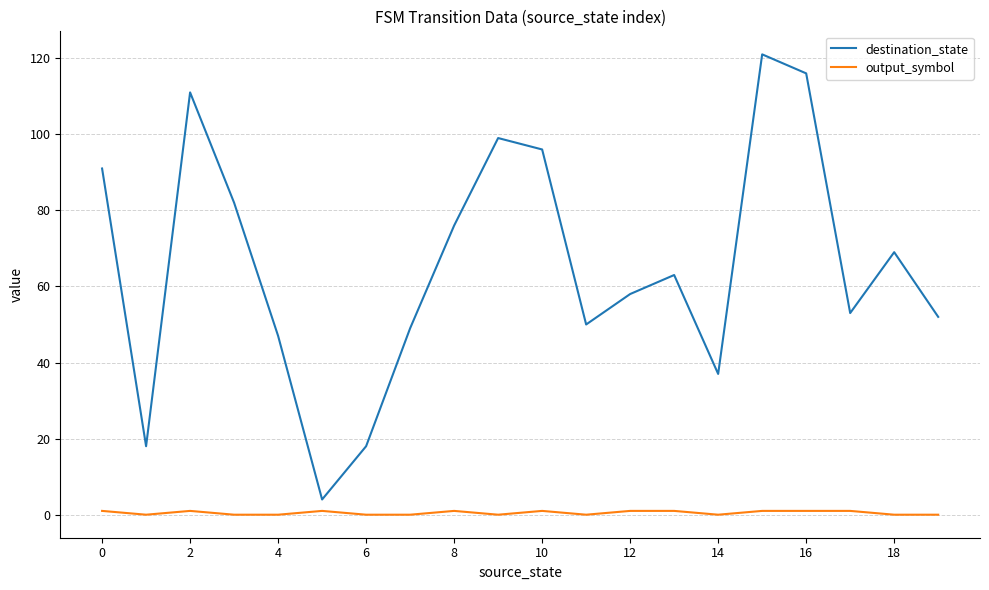

True or false: destination_state and output_symbol cross at least once.

False